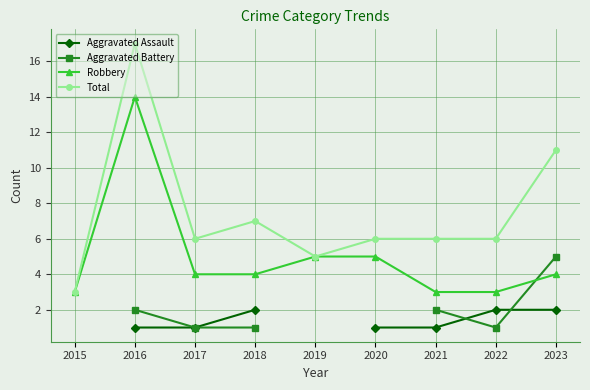

Does the chart display data point markers on the line(s)?

Yes